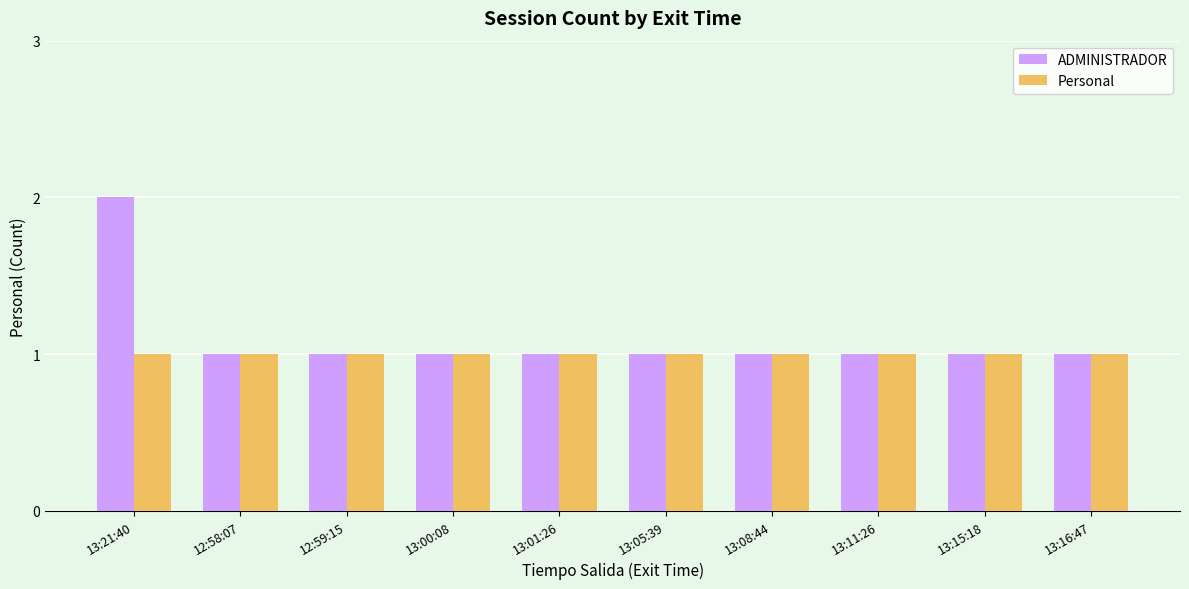

What is the smallest value displayed?

1